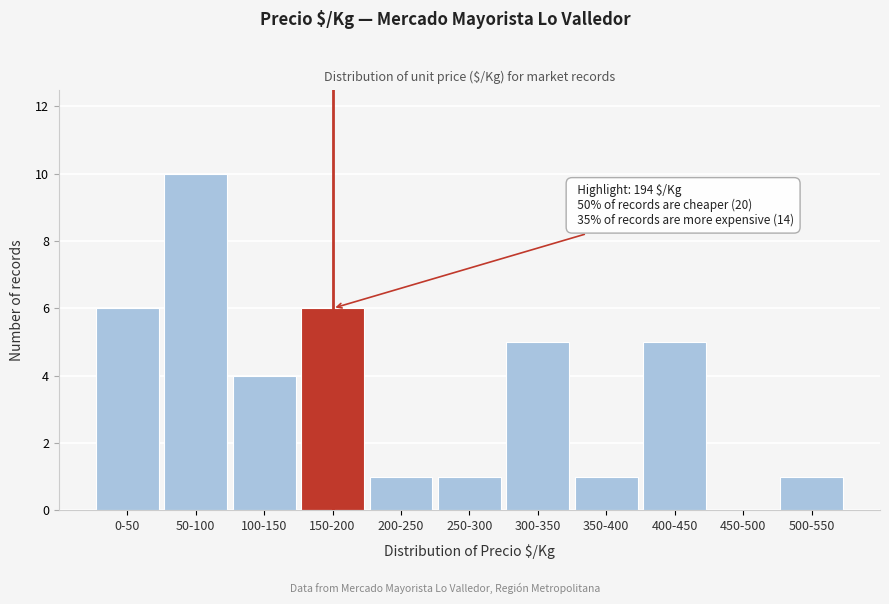

Reading right to left, transcribe all the data shown in this chart.

500-550=1	450-500=0	400-450=5	350-400=1	300-350=5	250-300=1	200-250=1	150-200=6	100-150=4	50-100=10	0-50=6